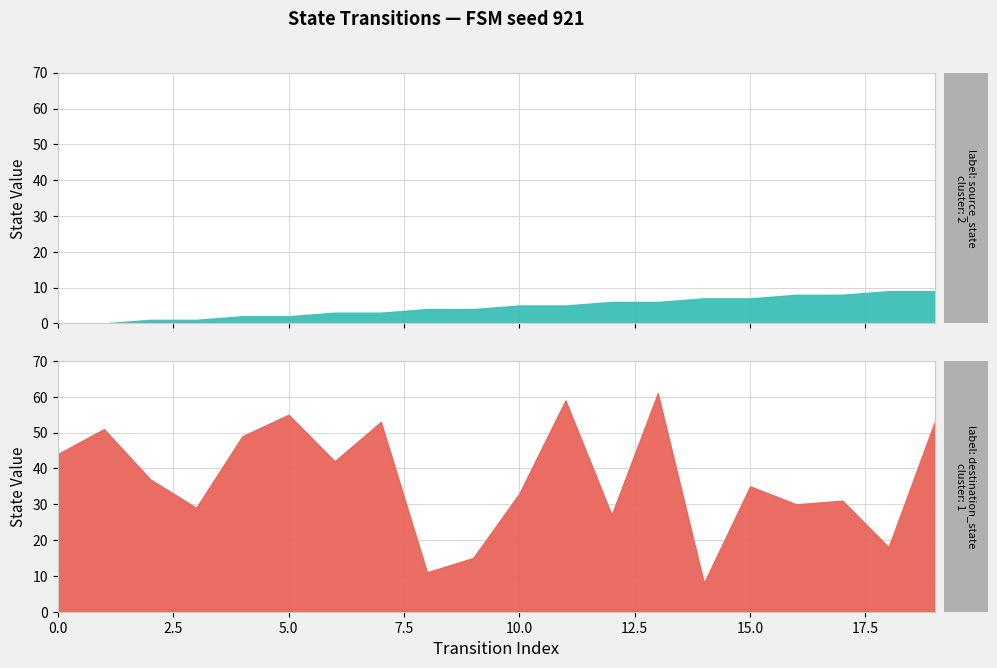

What is the value of the destination_state point at the 4th from the left?

29